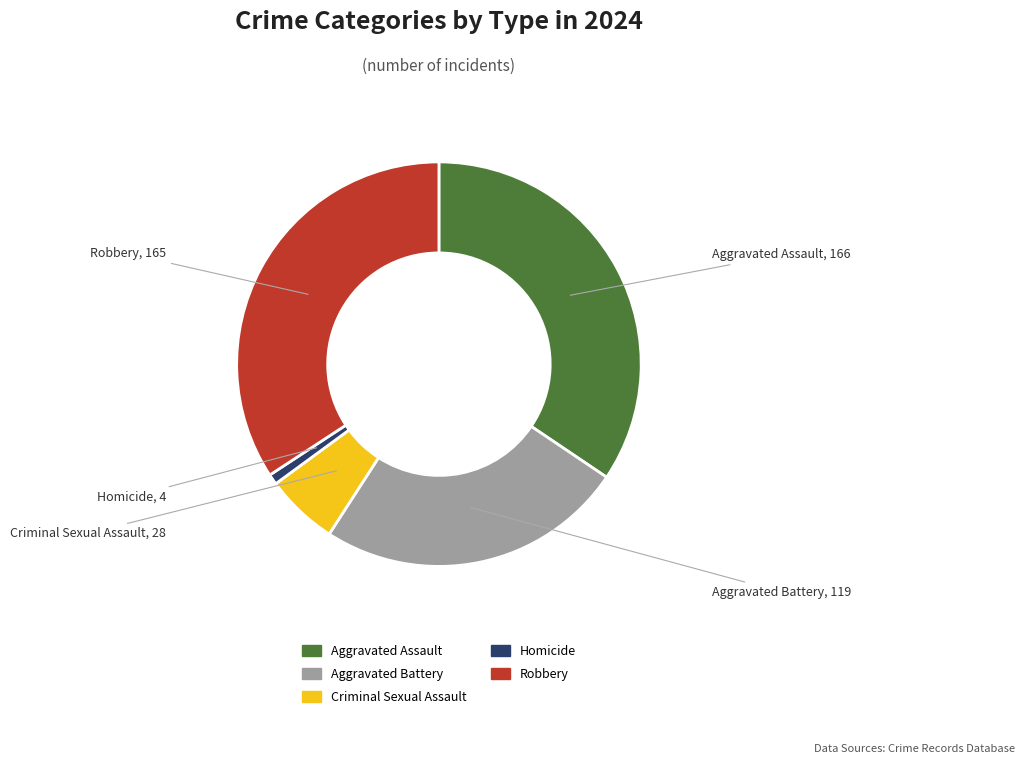

Which has a higher value, Criminal Sexual Assault or Homicide?

Criminal Sexual Assault